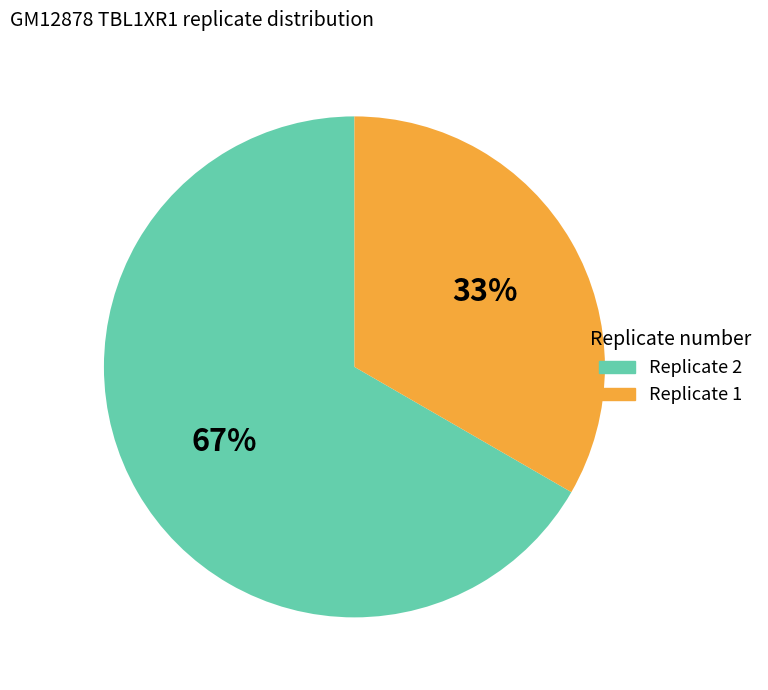

What percentage is the Replicate 2 slice, to the nearest percent?

67%